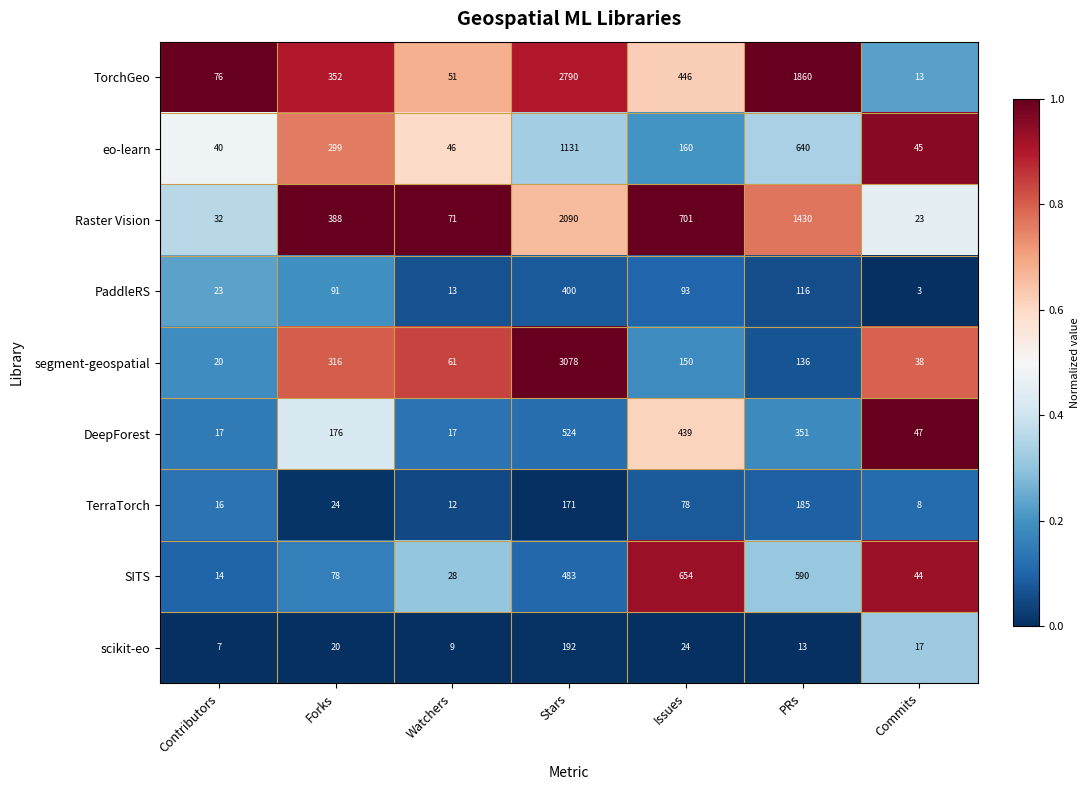

Is it true that scikit-eo equals 316 at Stars?

False